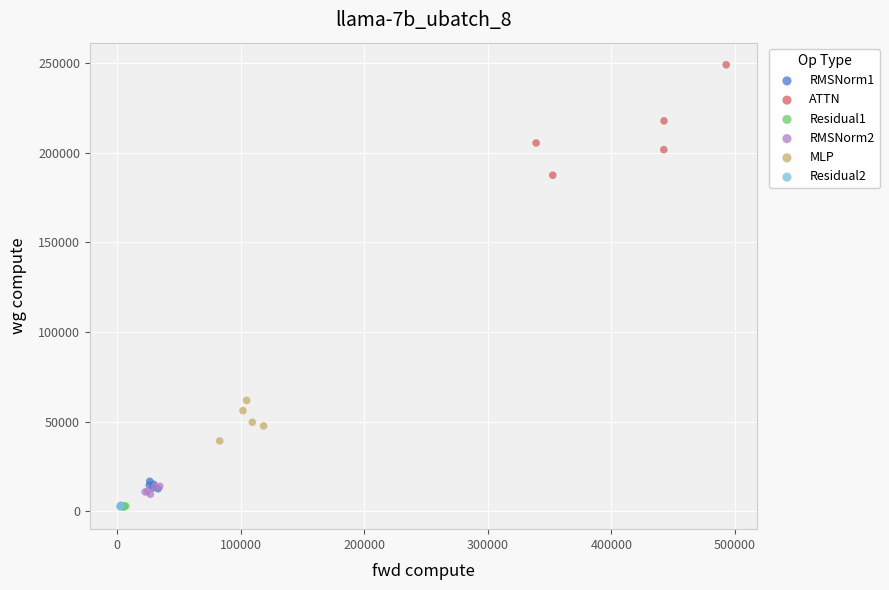

Which series contains the highest Y value?

ATTN